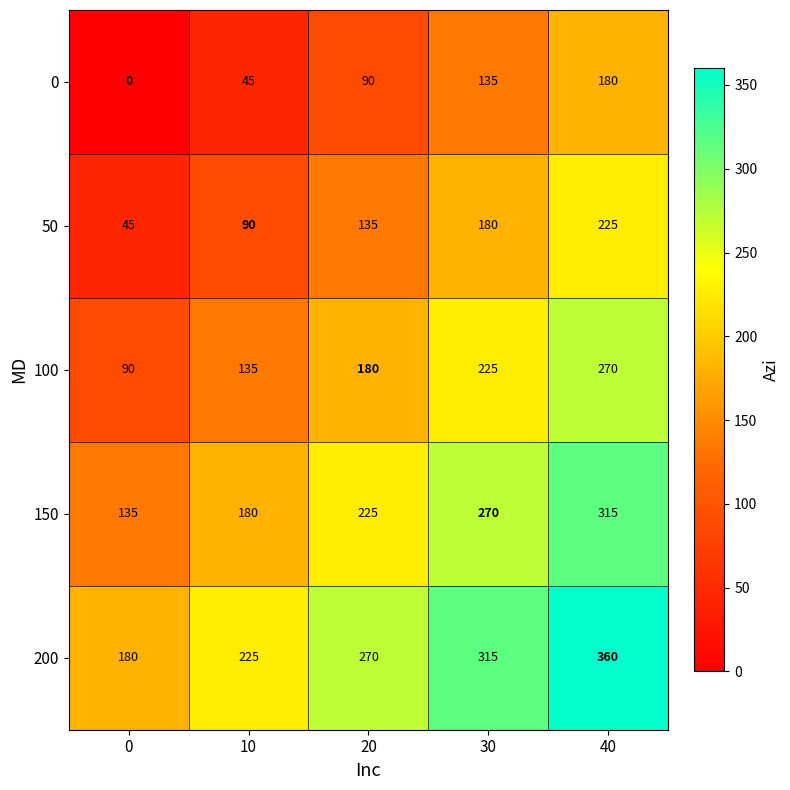

What is the sum of all 50 values?

675